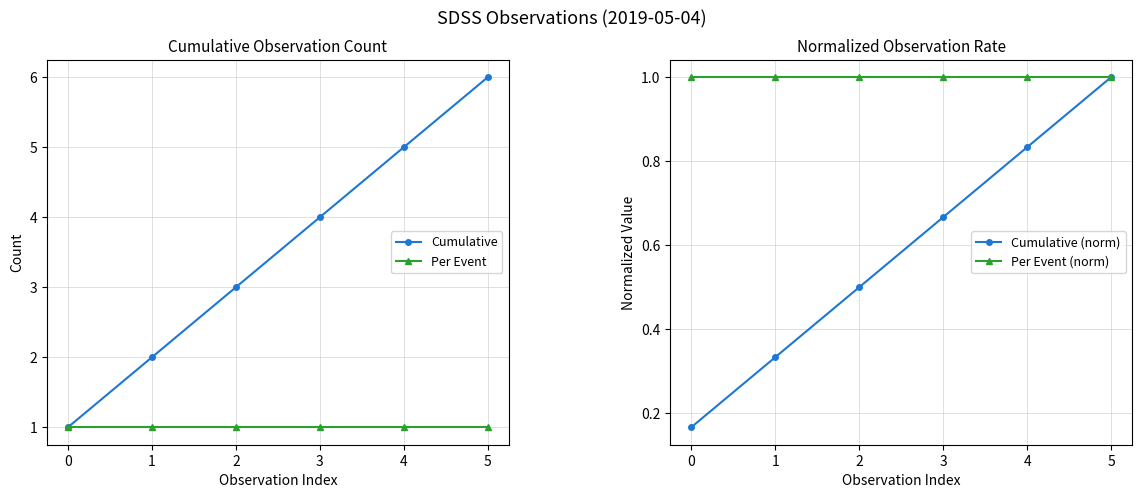

Rank the series by their maximum value, from highest to lowest.

Cumulative, Per Event, Cumulative (norm), Per Event (norm)